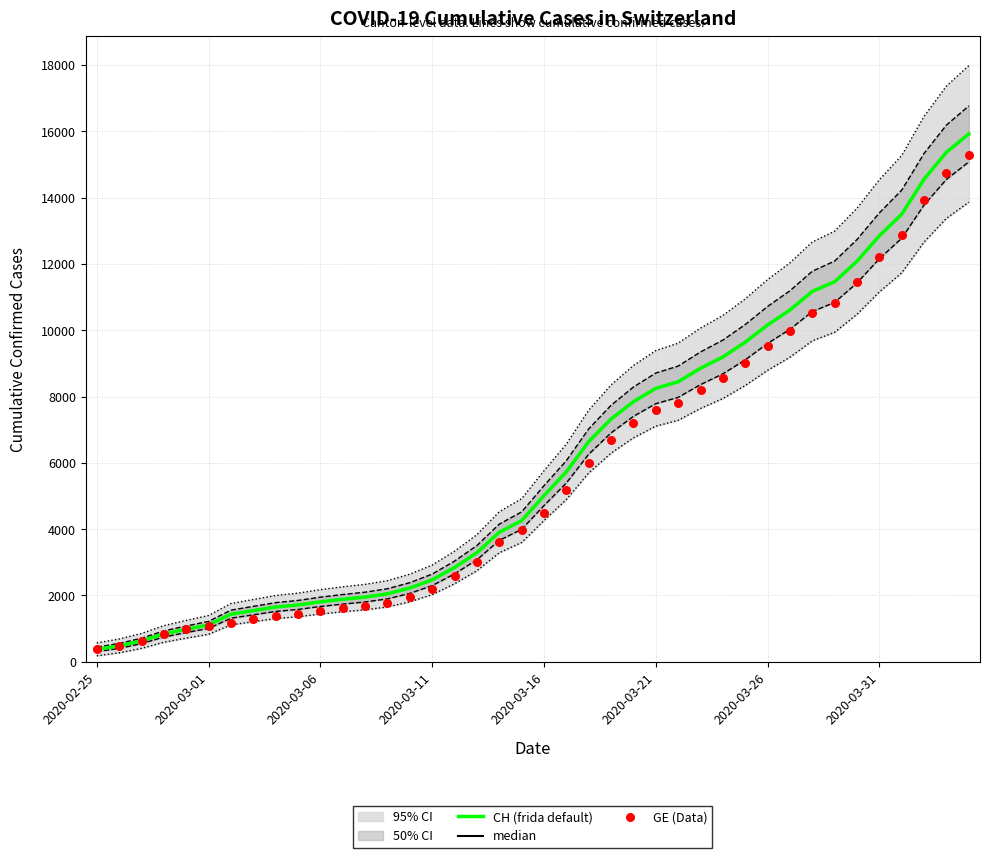

At how many categories does at least one series exceed 7064?

17